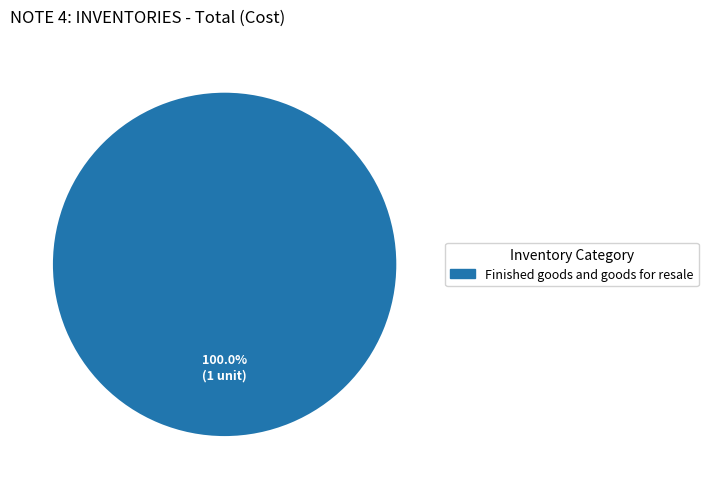

Is there a majority slice in this chart?

Yes